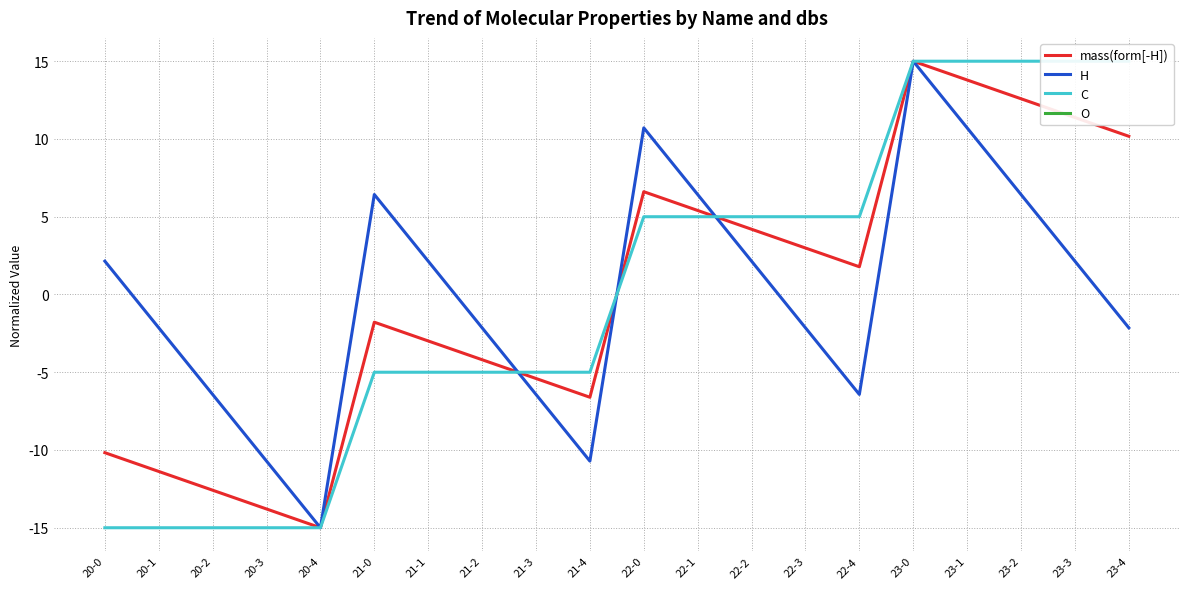

Which has a higher value, 21-4 or 22-4?

22-4